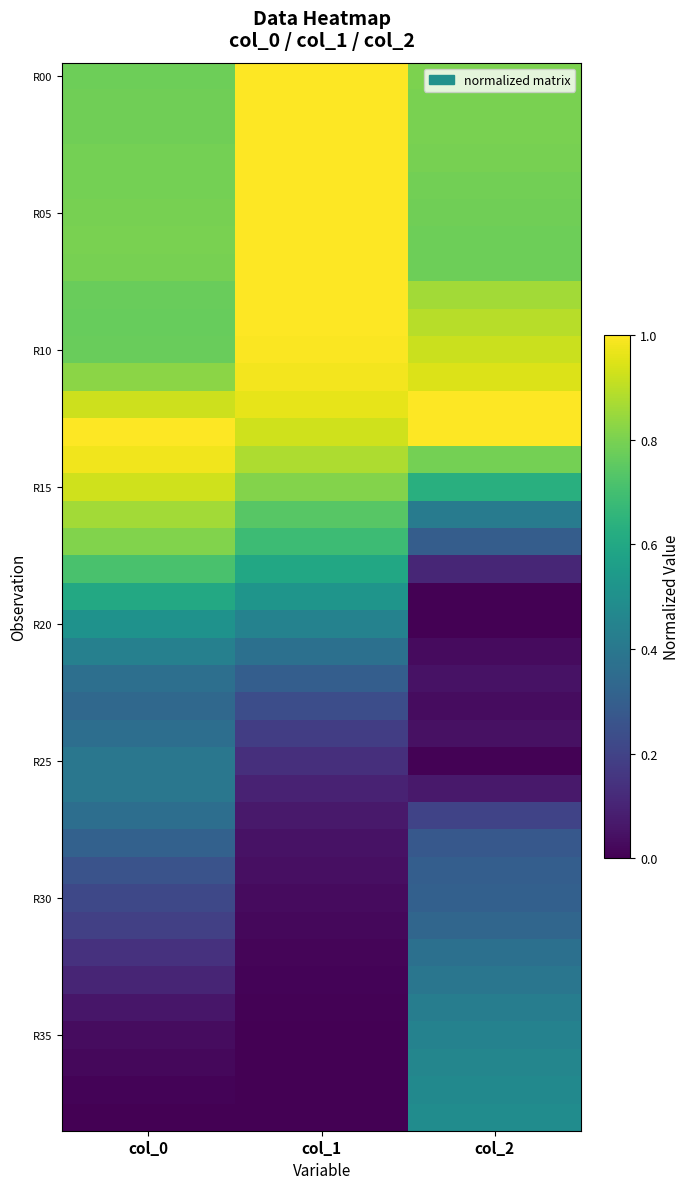

What is the greatest value displayed?

1.0